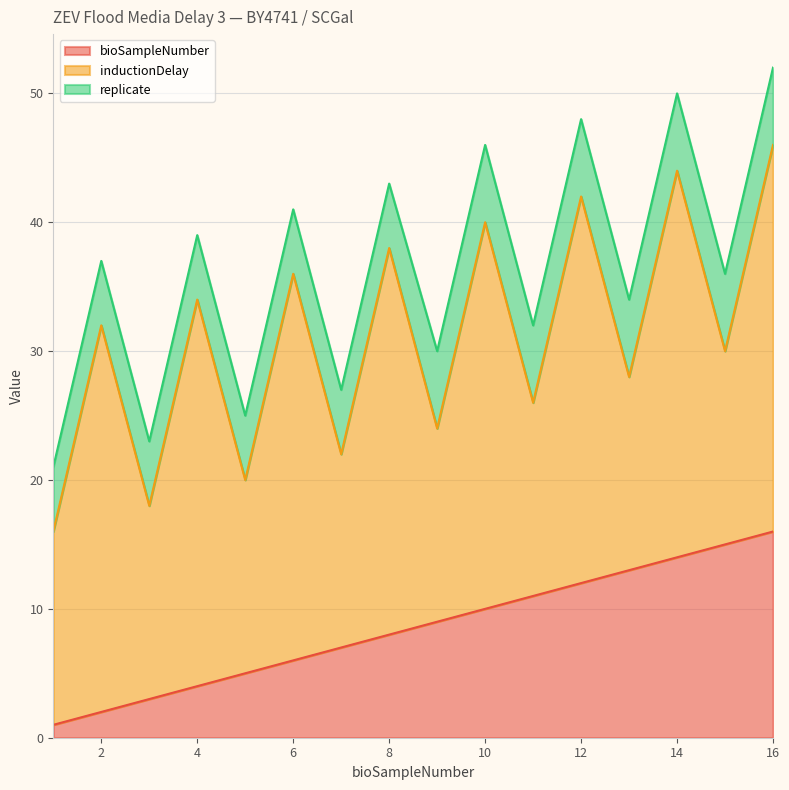

At which category is the sum across all series the highest?

16